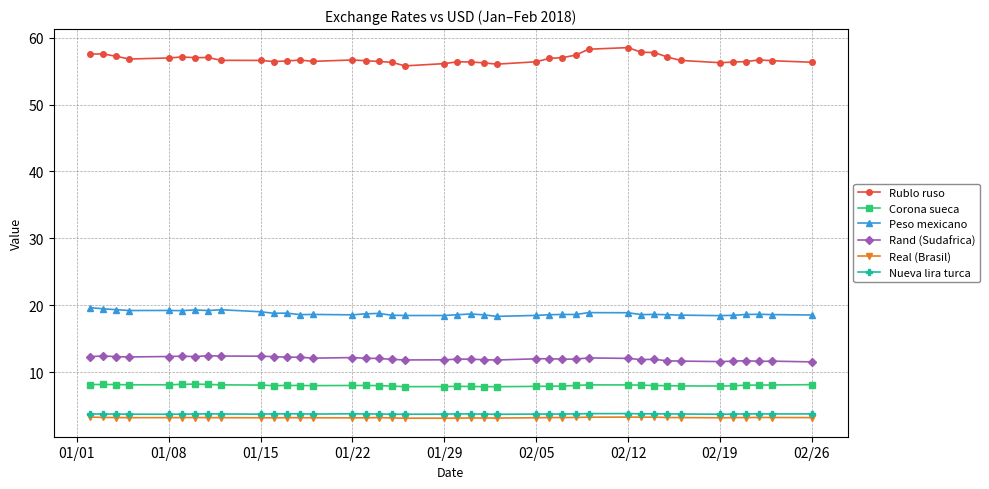

At how many categories does at least one series exceed 53?

40